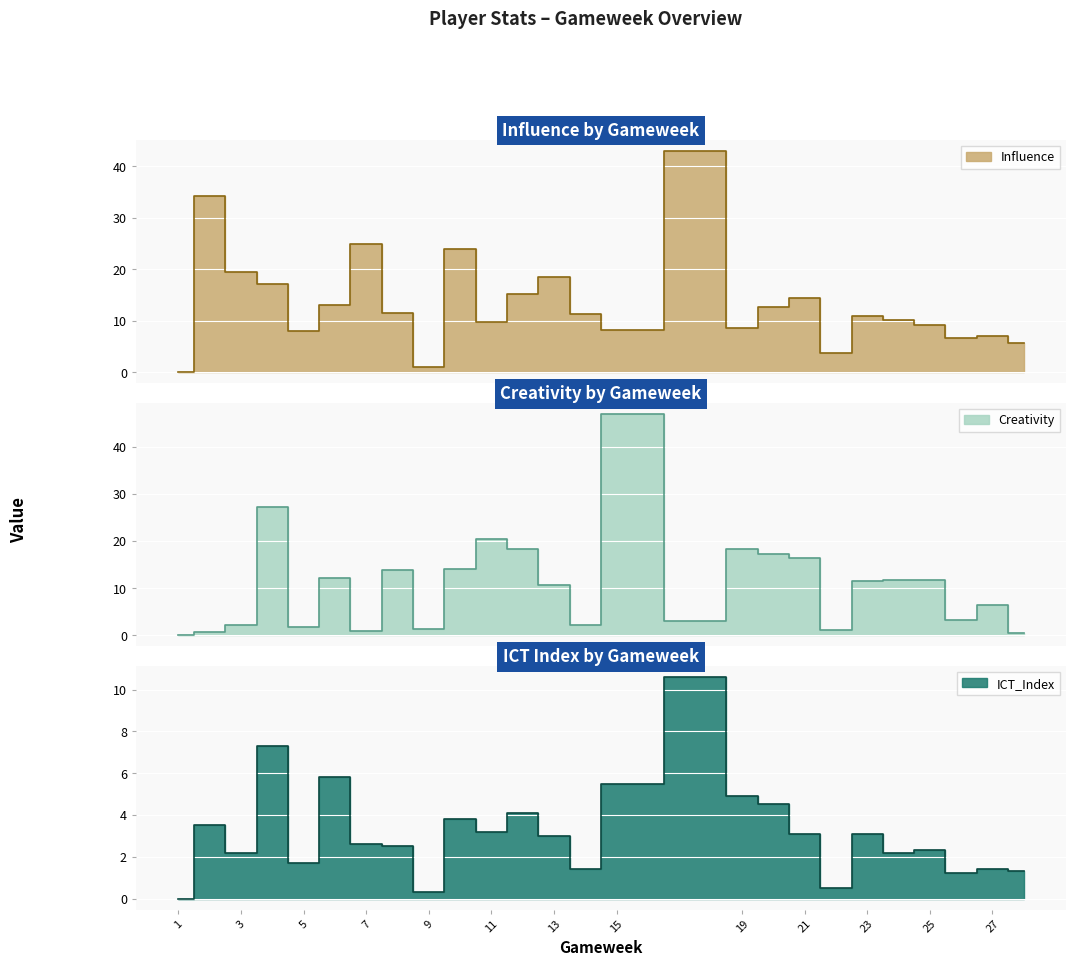

What is the value of the ICT_Index point at the 11th from the left?

3.2